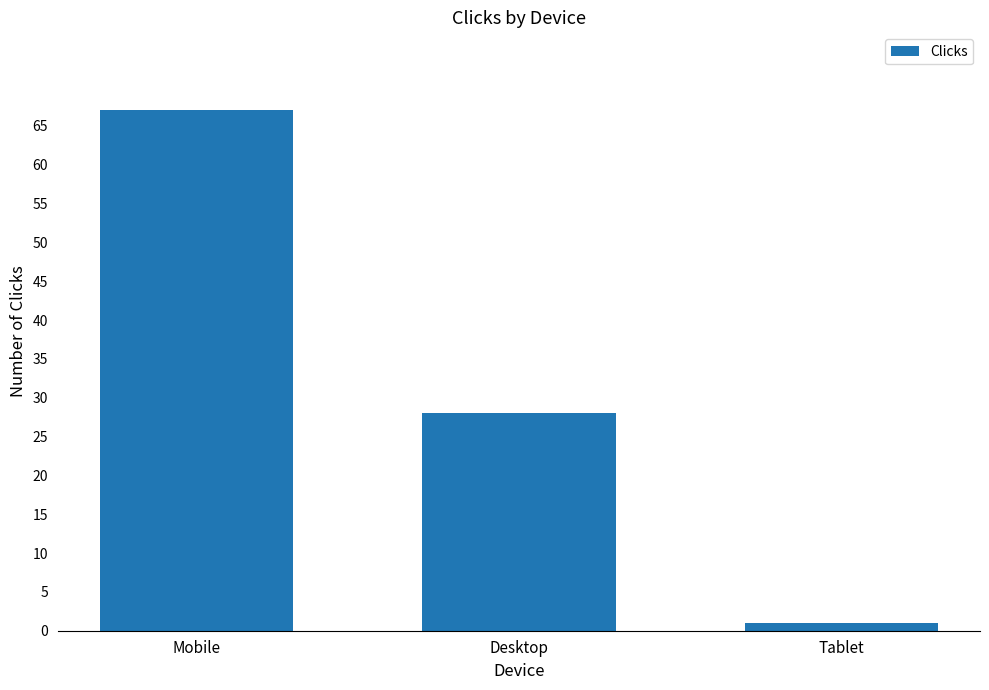

What is the value of the 3rd bar from the left?

1